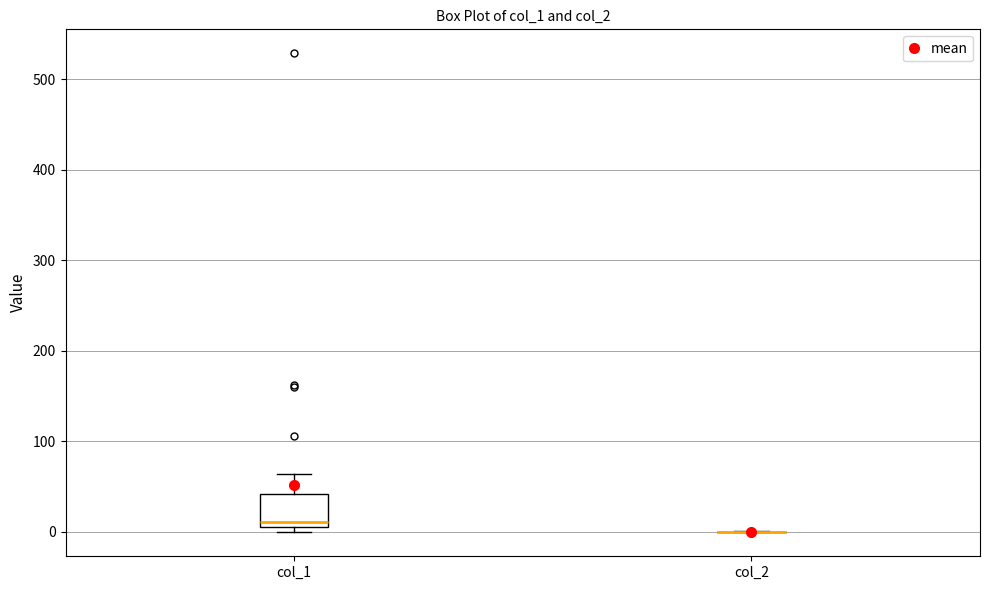

Reading left to right, read every box against the y-axis: the position of its median line, the range the box covers, and the ends of its whiskers. The values are not printed on the chart, so give them approximately, as read against the axis.

col_1: median 10 (just above the box's lower edge), box 10 to 40, whiskers 0 to 60
col_2: box collapsed to a line at 0, whiskers 0 to 0